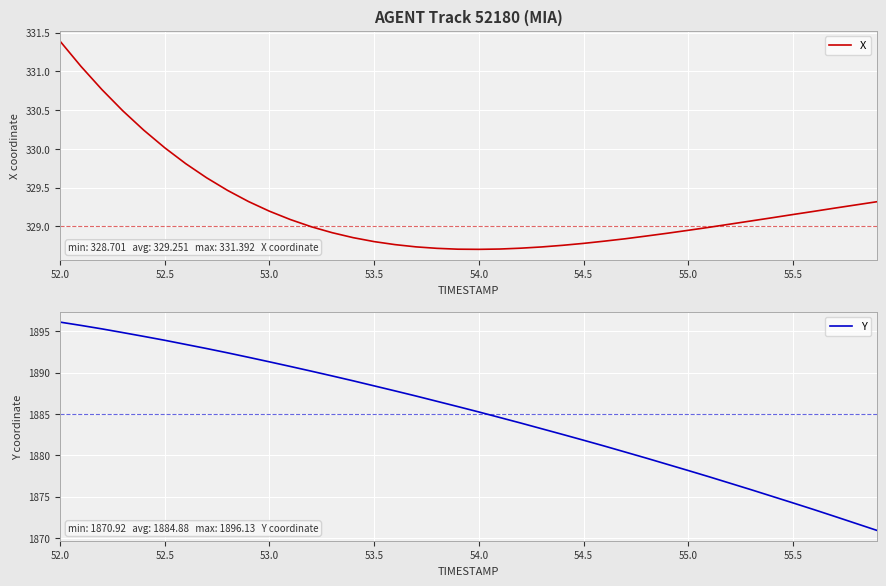

How many lines are shown in the chart?

2